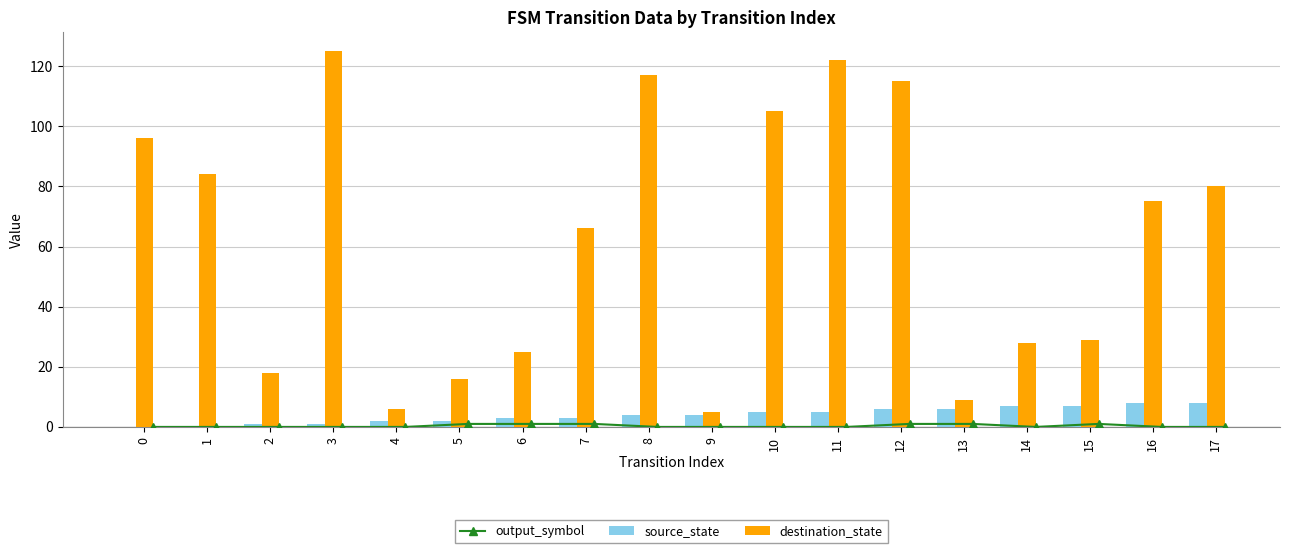

The value of source_state at 7 is 1. True or false?

False